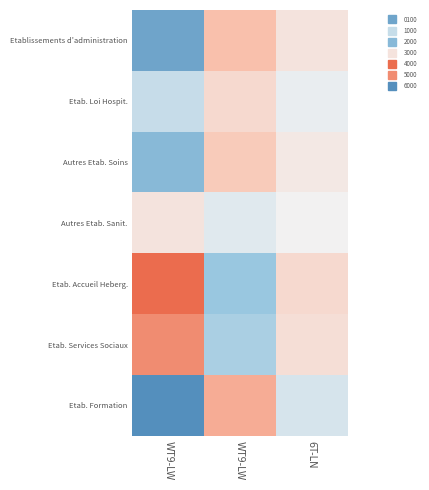

Reading right to left, what are all the values shown in this chart?

Etablissements d'administration: 6T-LN=0.3	WT9-LW=1.0	WT9-LW=-1.5
Etab. Loi Hospit.: 6T-LN=-0.1	WT9-LW=0.5	WT9-LW=-0.5
Autres Etab. Soins: 6T-LN=0.2	WT9-LW=0.8	WT9-LW=-1.2
Autres Etab. Sanit.: 6T-LN=0.0	WT9-LW=-0.2	WT9-LW=0.3
Etab. Accueil Heberg.: 6T-LN=0.5	WT9-LW=-1.0	WT9-LW=1.8
Etab. Services Sociaux: 6T-LN=0.4	WT9-LW=-0.8	WT9-LW=1.5
Etab. Formation: 6T-LN=-0.3	WT9-LW=1.2	WT9-LW=-1.8